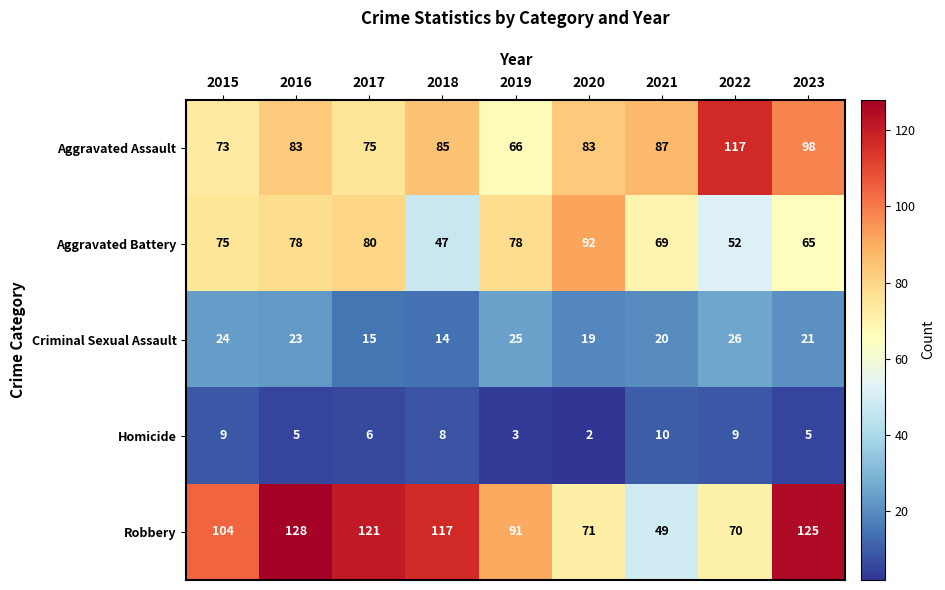

What is the total value across all series at 2021?

235